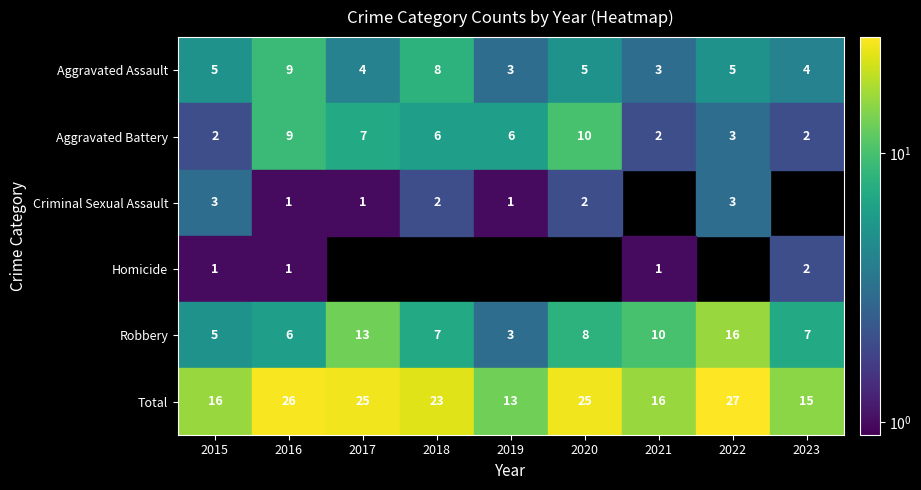

What is the maximum value for Criminal Sexual Assault?

3